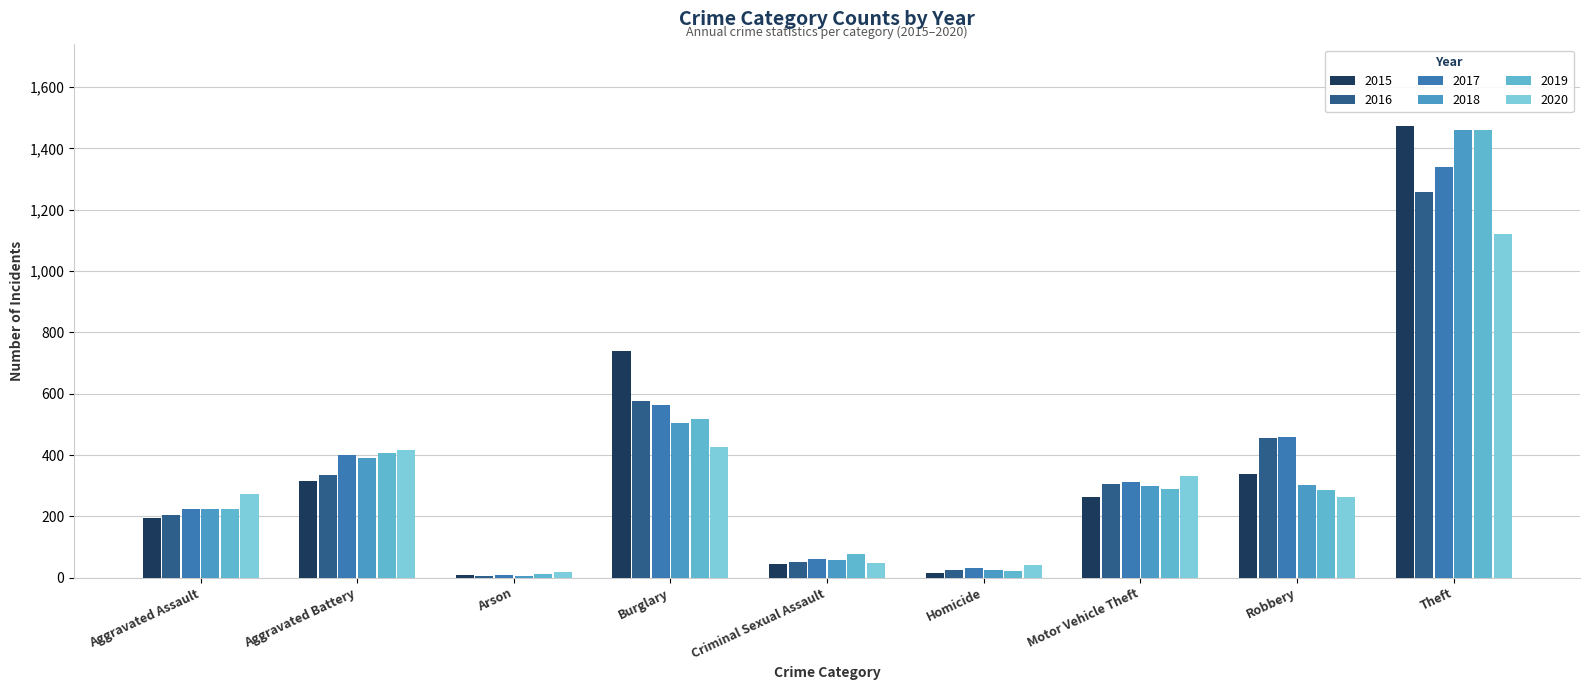

What are all the series names shown in the legend?

2015, 2016, 2017, 2018, 2019, 2020